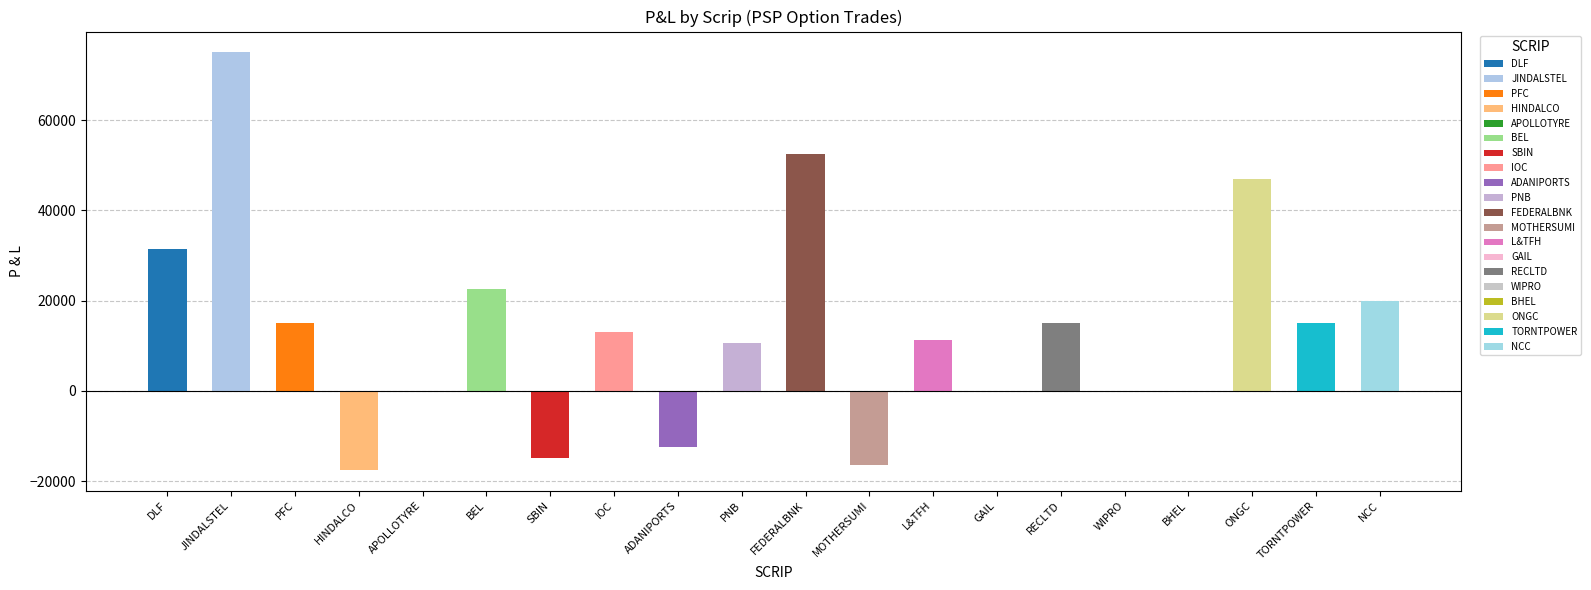

What is the change in value from DLF to FEDERALBNK?

+21000